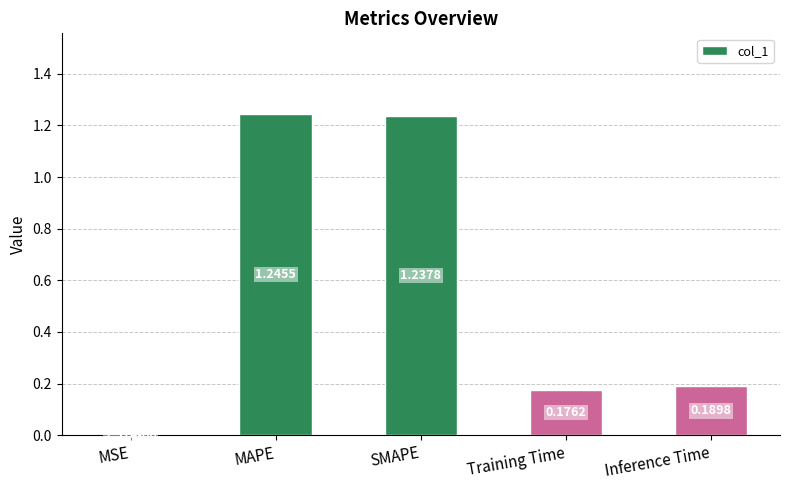

What is the sum of all values?

2.8